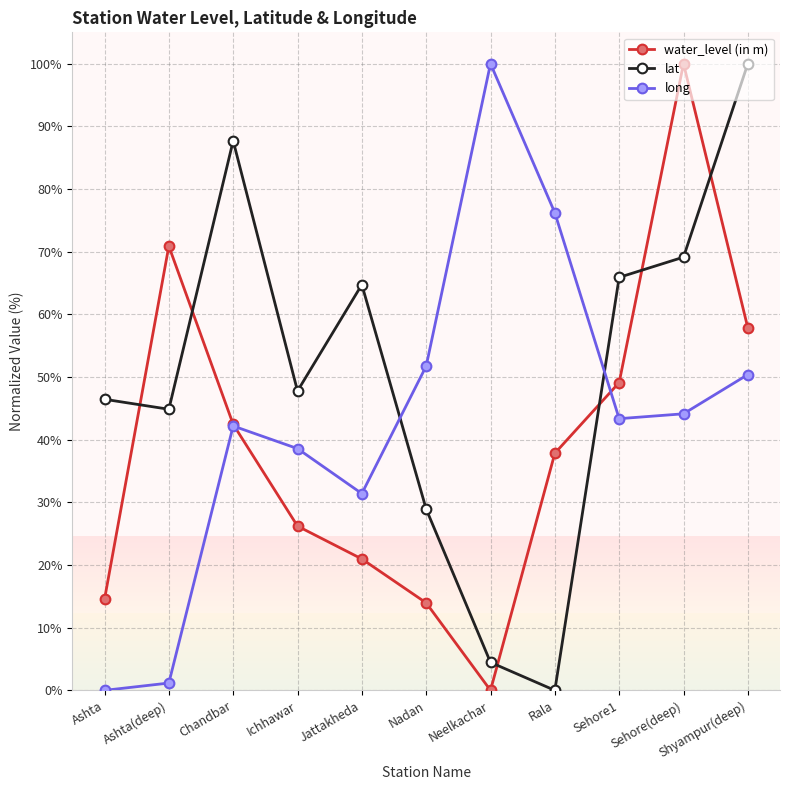

Reading right to left, transcribe all the data shown in this chart.

water_level (in m): 57.8	100.0	49.1	37.8	0.0	14.0	21.0	26.2	42.5	70.9	14.5
lat: 100.0	69.1	65.9	0.0	4.5	28.9	64.7	47.8	87.7	44.9	46.4
long: 50.4	44.1	43.4	76.2	100.0	51.7	31.4	38.6	42.2	1.2	0.0